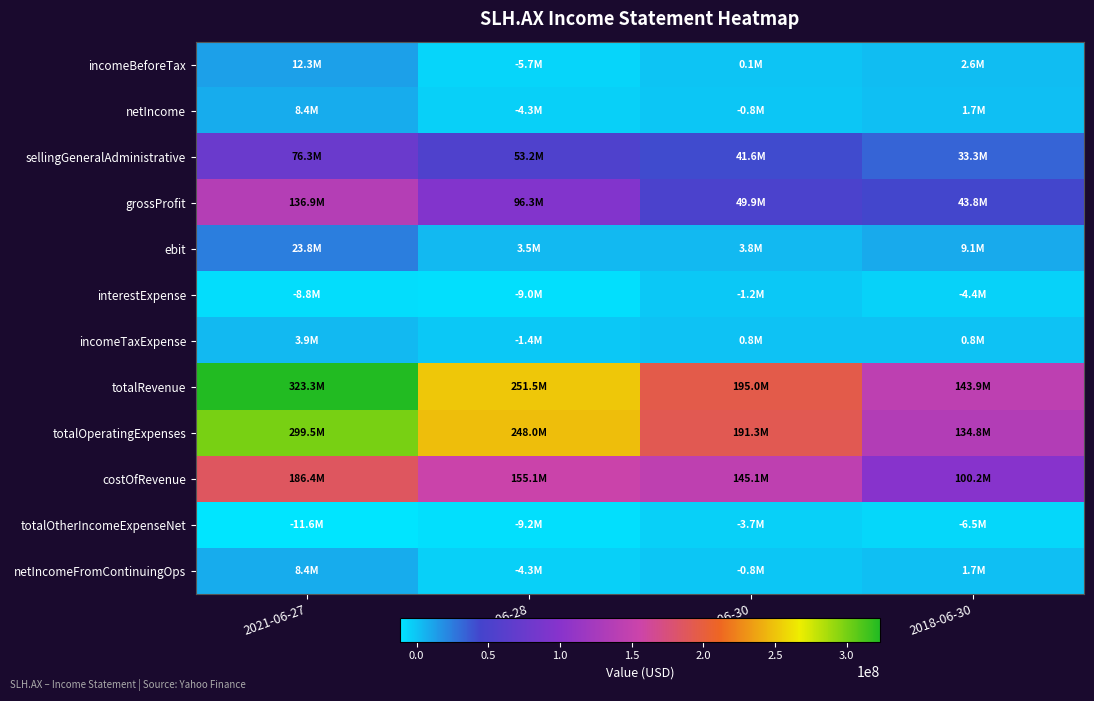

At 2019-06-30, list the series in order from smallest to largest.

totalOtherIncomeExpenseNet, interestExpense, netIncome, netIncomeFromContinuingOps, incomeBeforeTax, incomeTaxExpense, ebit, sellingGeneralAdministrative, grossProfit, costOfRevenue, totalOperatingExpenses, totalRevenue